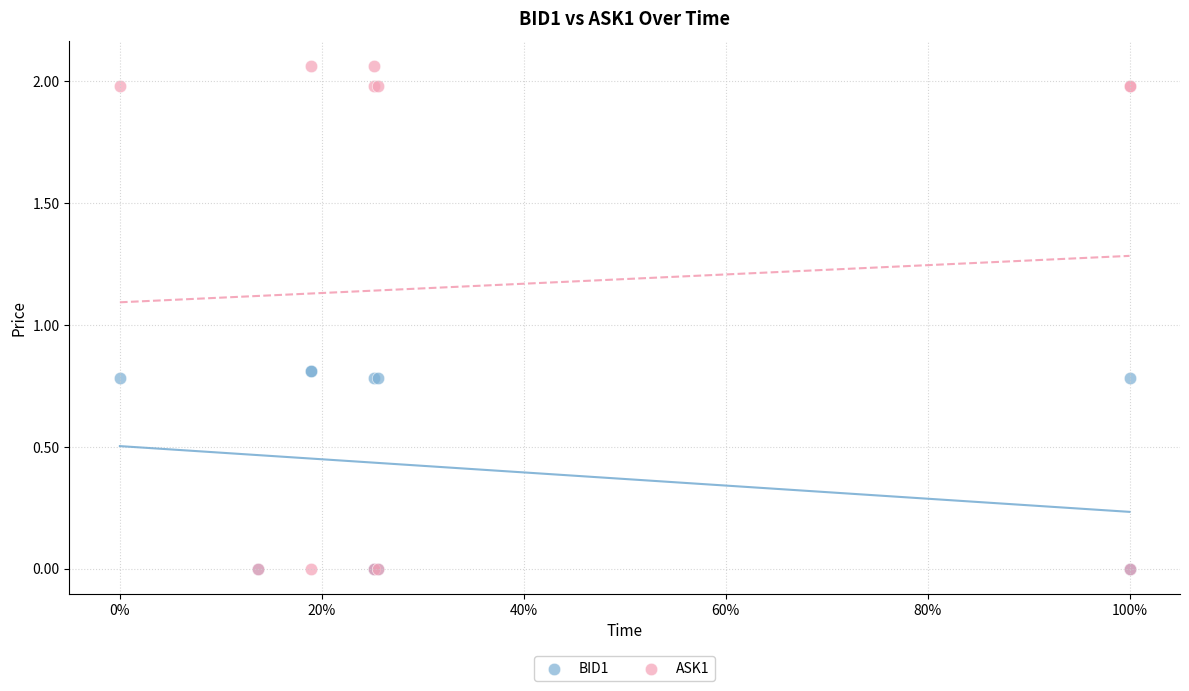

Which series has the largest Y range (max minus min)?

ASK1